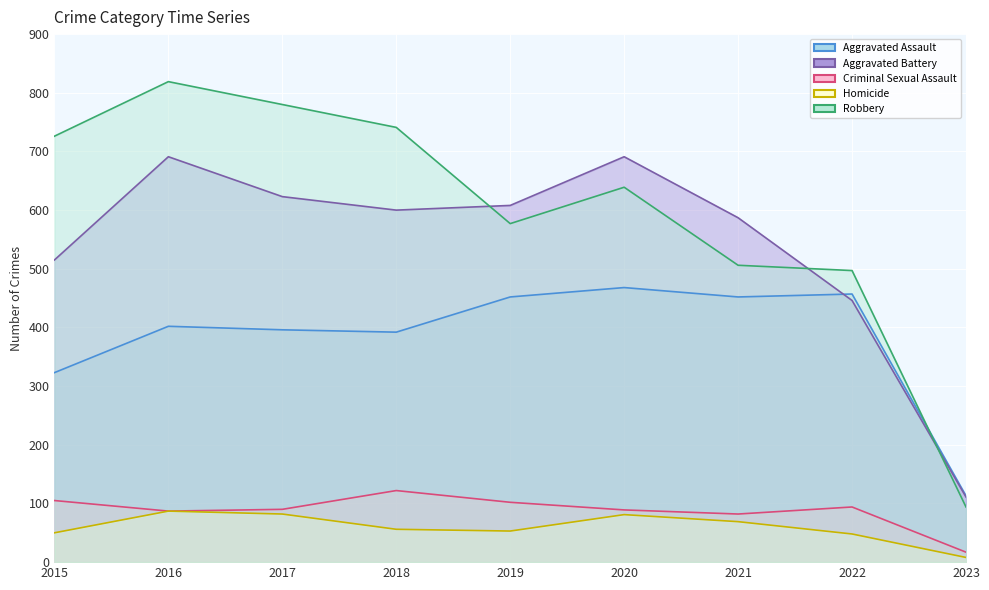

The Robbery series shows 299 at 2016. True or false?

False